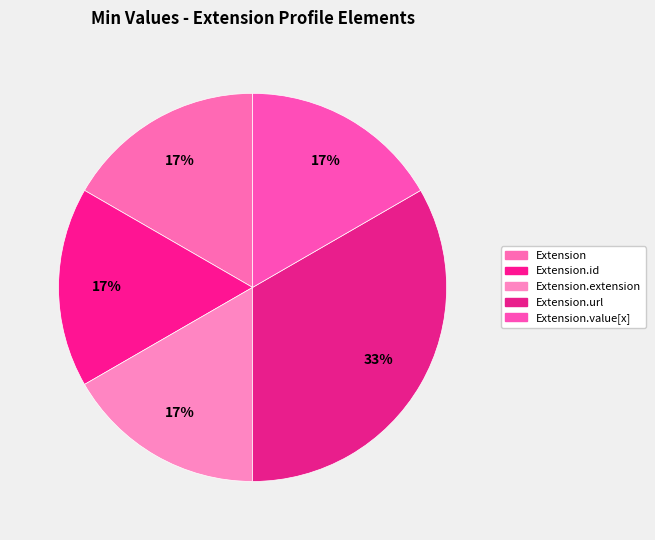

How many slices are in this pie chart?

5